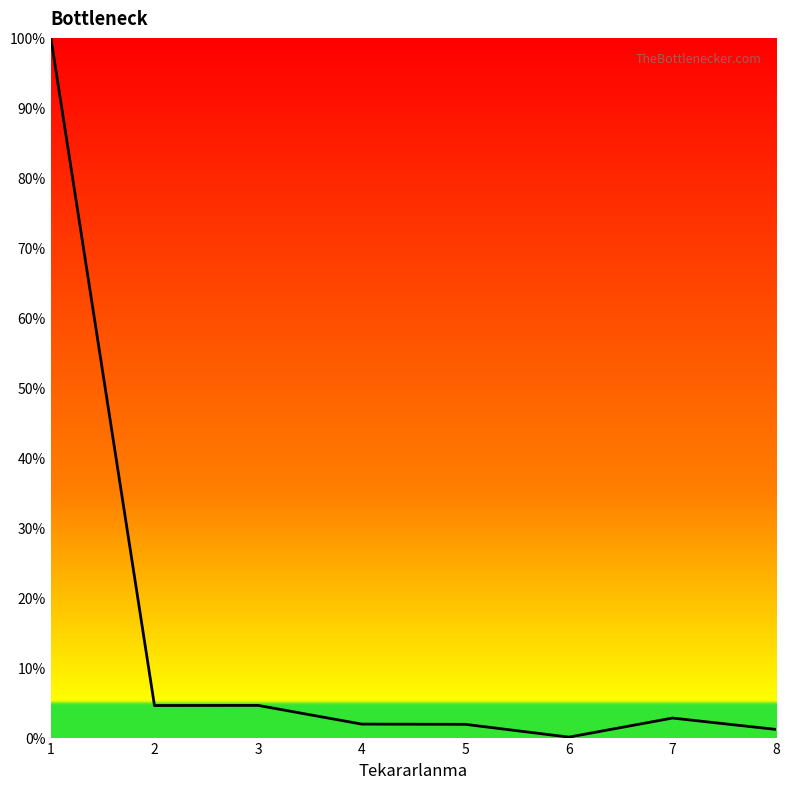

What is the average value?

14.6